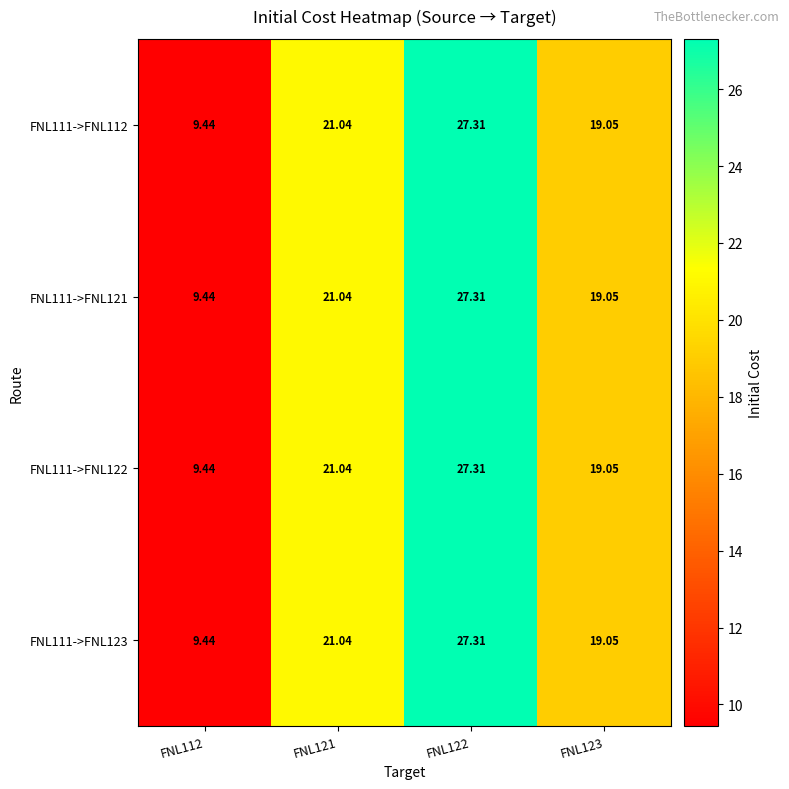

Is the value of FNL111->FNL123 at FNL122 greater than the value of FNL111->FNL122 at FNL123?

Yes